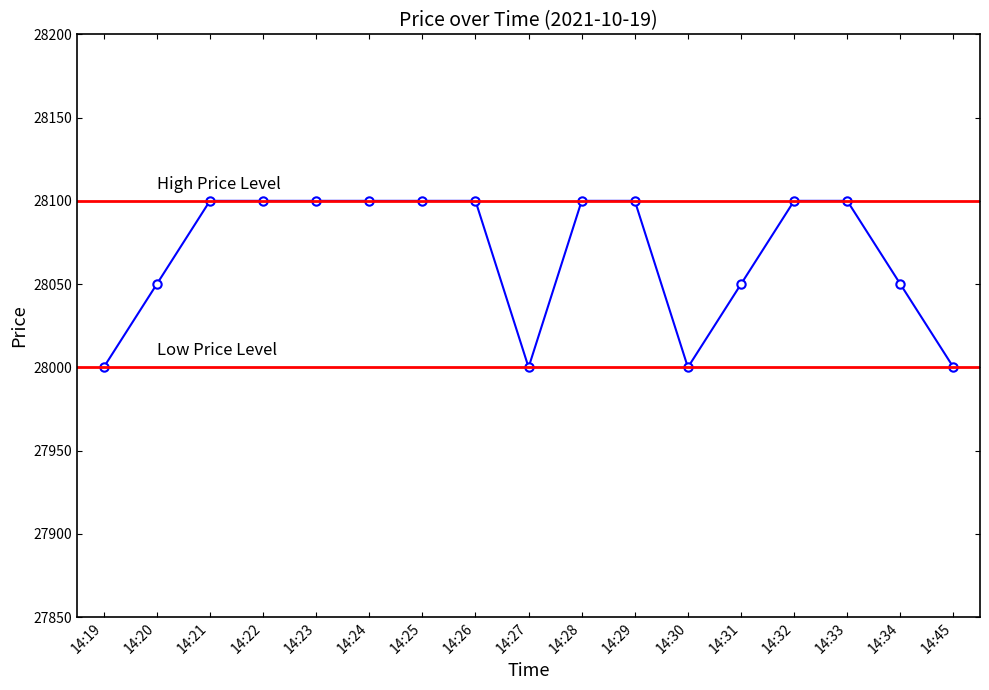

How many data points are less than 28100?

7